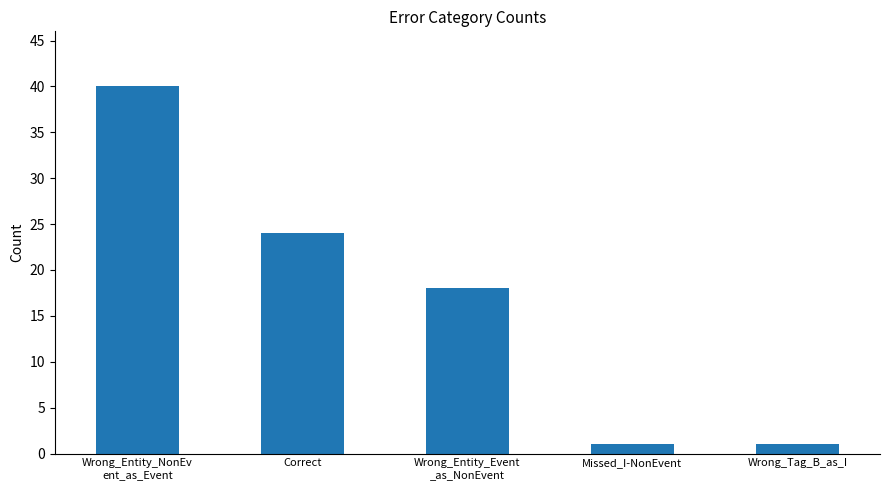

What position from the left is Correct?

2